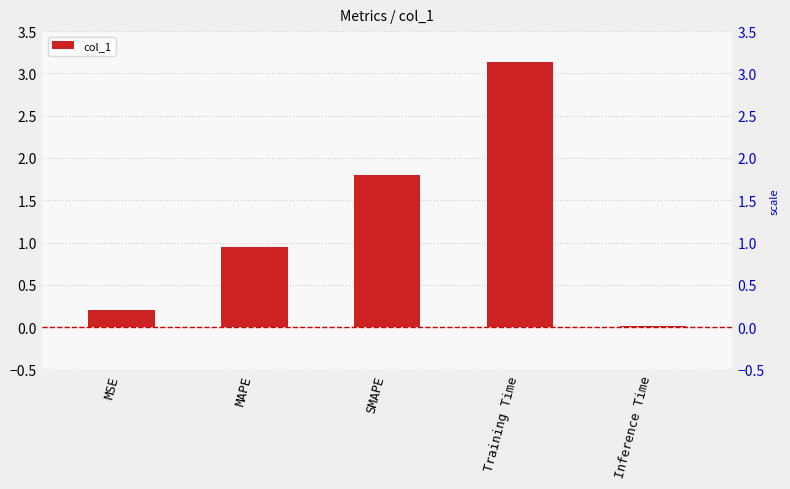

What is the difference between the second highest and minimum values?

1.8